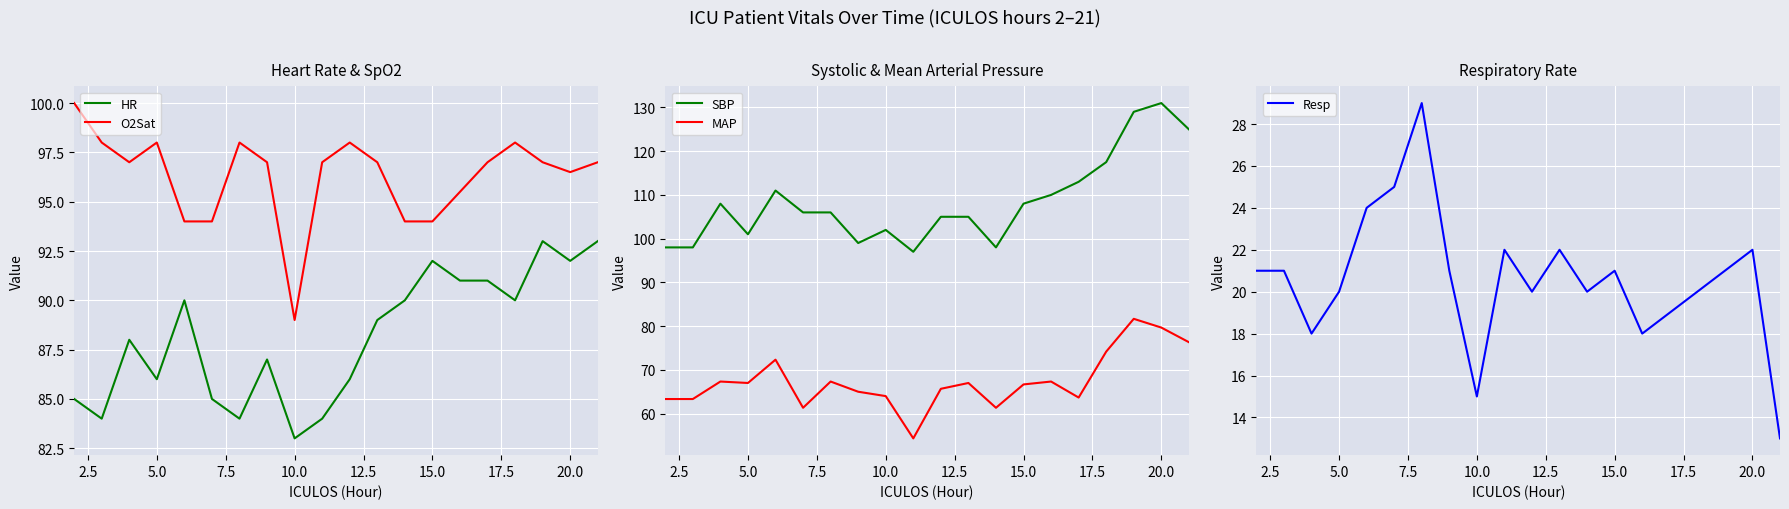

What is the lowest value of the Resp series?

13